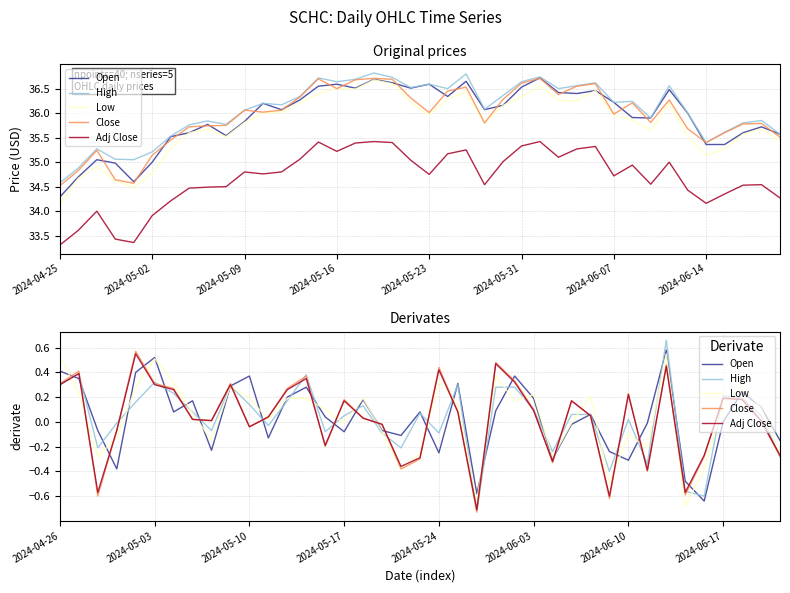

Which series has the largest total across all categories?

Low